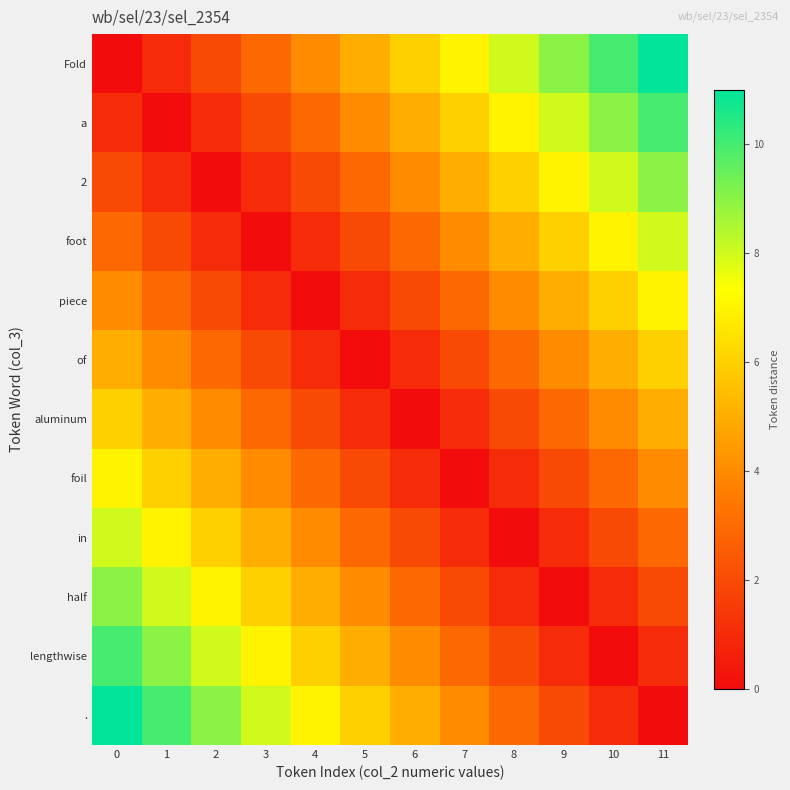

Rank the series at 10 from highest to lowest value.

Fold, a, 2, foot, piece, of, aluminum, foil, in, half, ., lengthwise